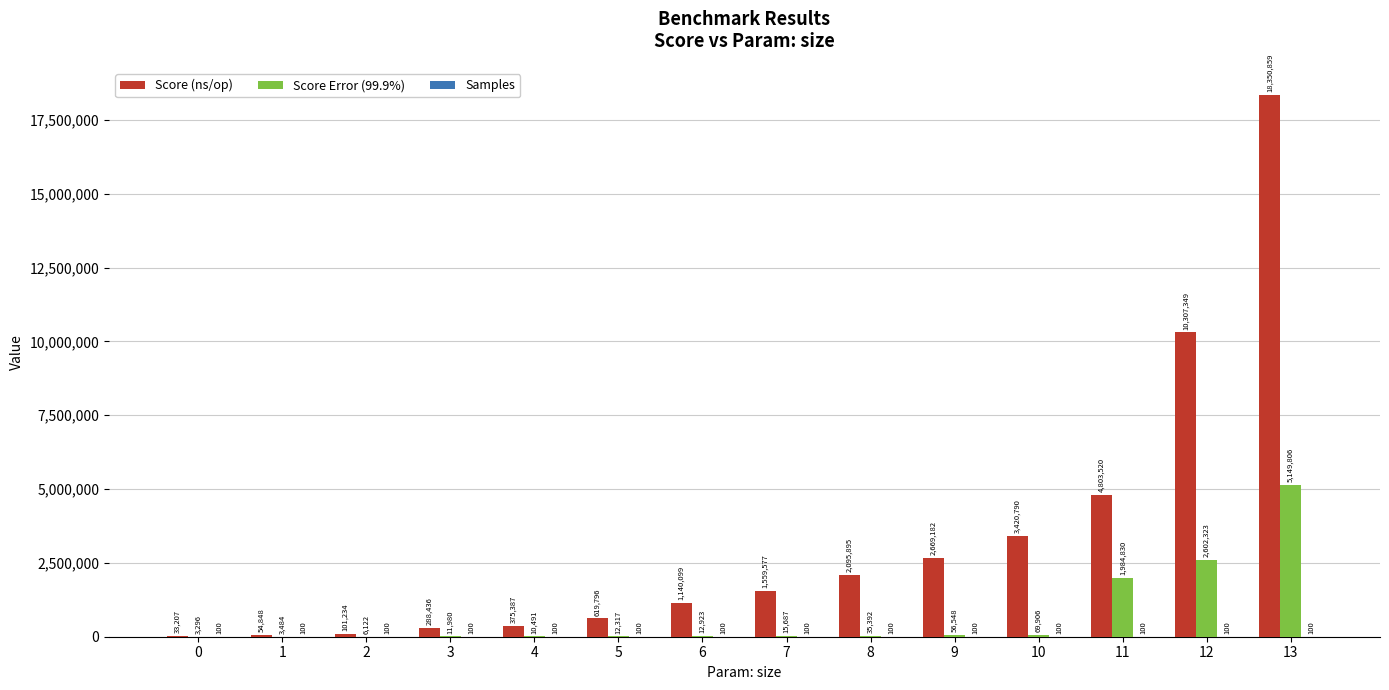

What is the total value across all series at 2?

107455.9